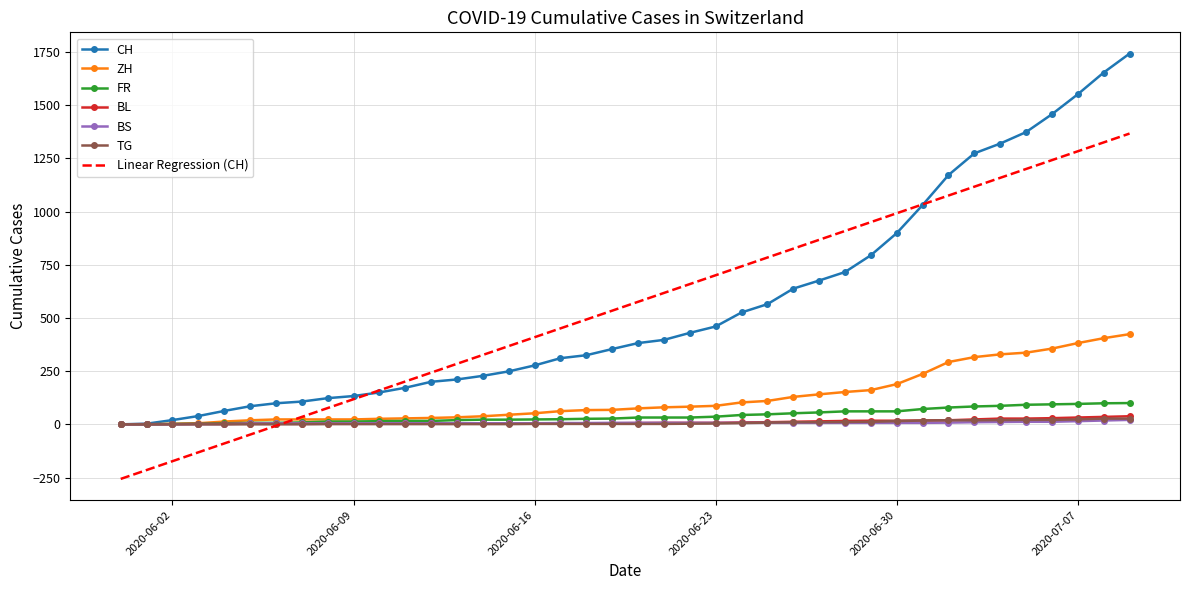

Which series has the widest spread of values?

CH